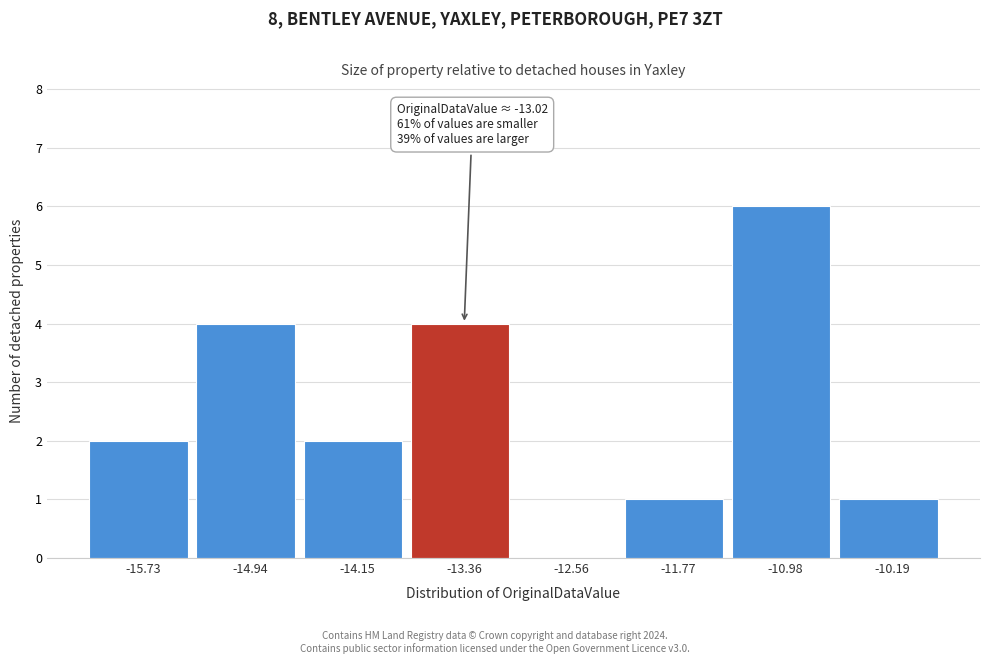

Which range on the x-axis has the tallest bar?

-11.4 to -10.6